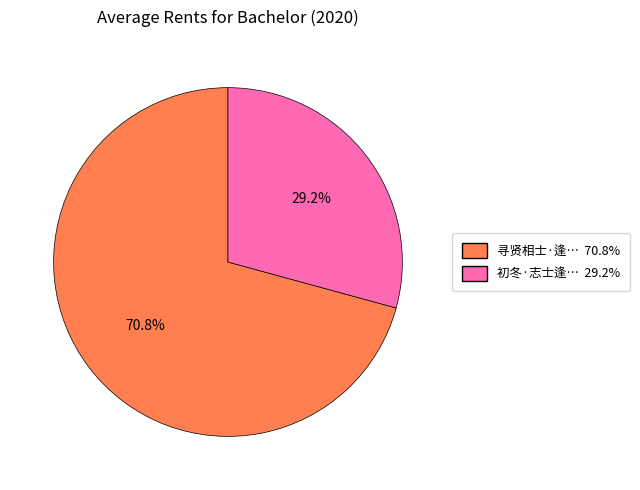

Is there any slice that represents more than half of the pie?

Yes